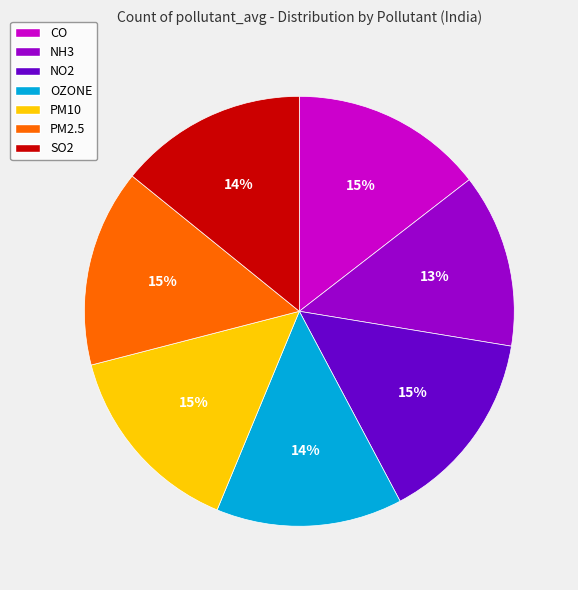

Which has a higher value, OZONE or PM10?

PM10